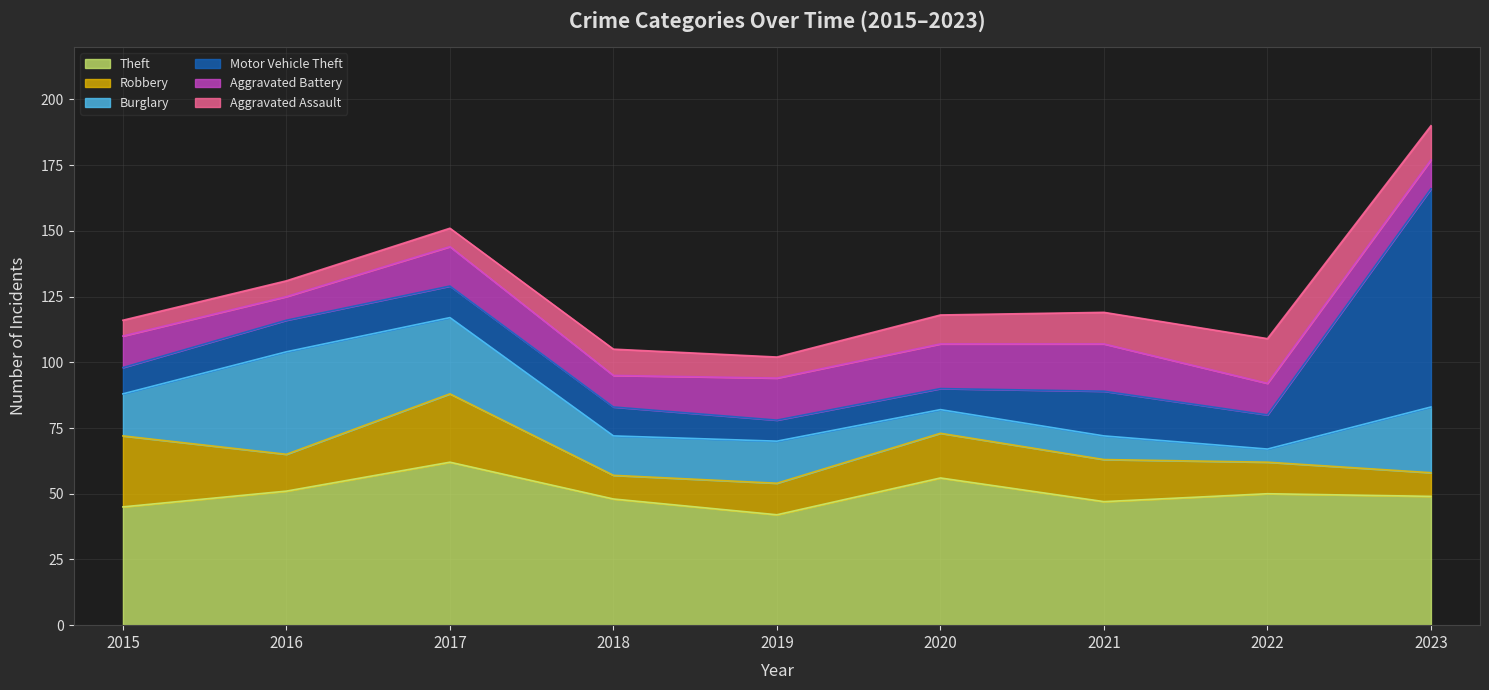

Which series changed the most between 2018 and 2022?

Burglary